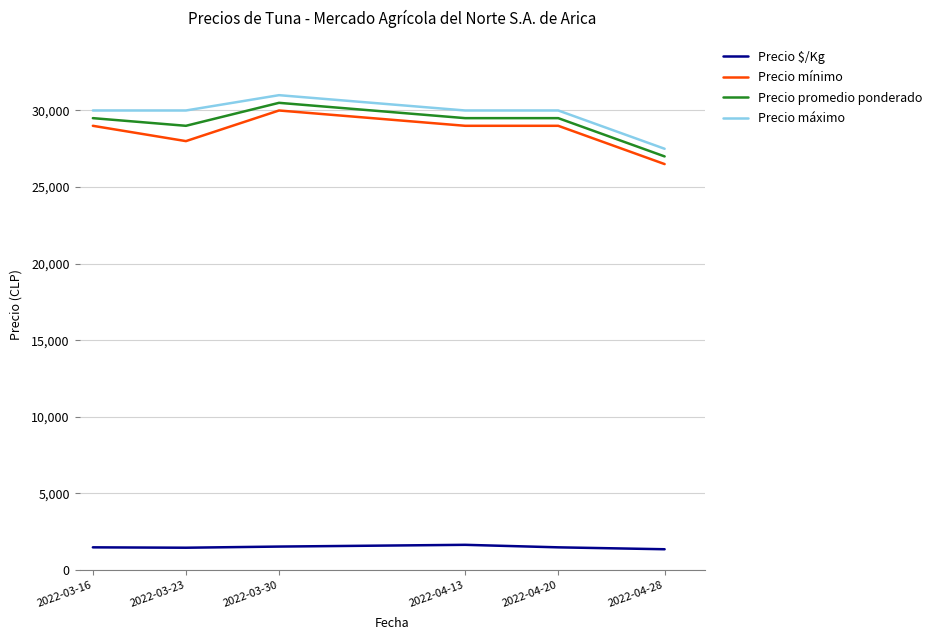

What is the sum of the Precio $/Kg values at 2022-04-28 and 2022-04-13?

2989